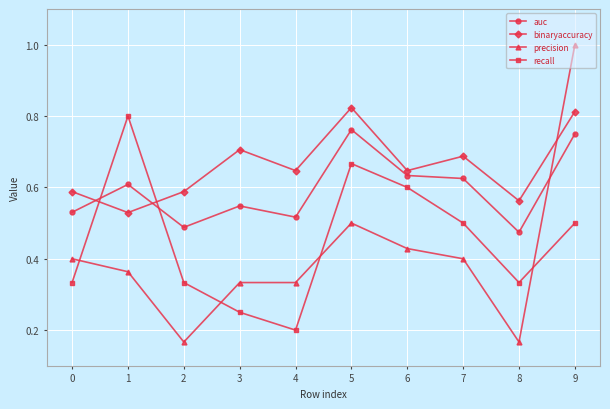

How many intersections are there between precision and auc?

1